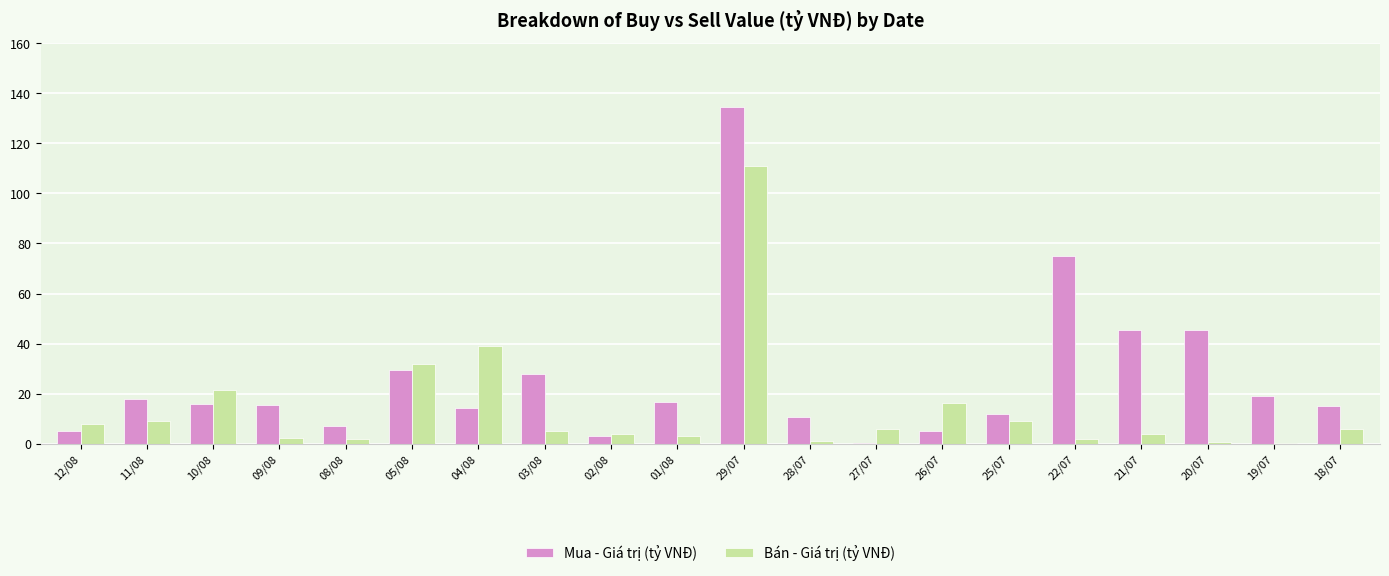

Which series changed the most between 10/08 and 27/07?

Bán - Giá trị (tỷ VNĐ)